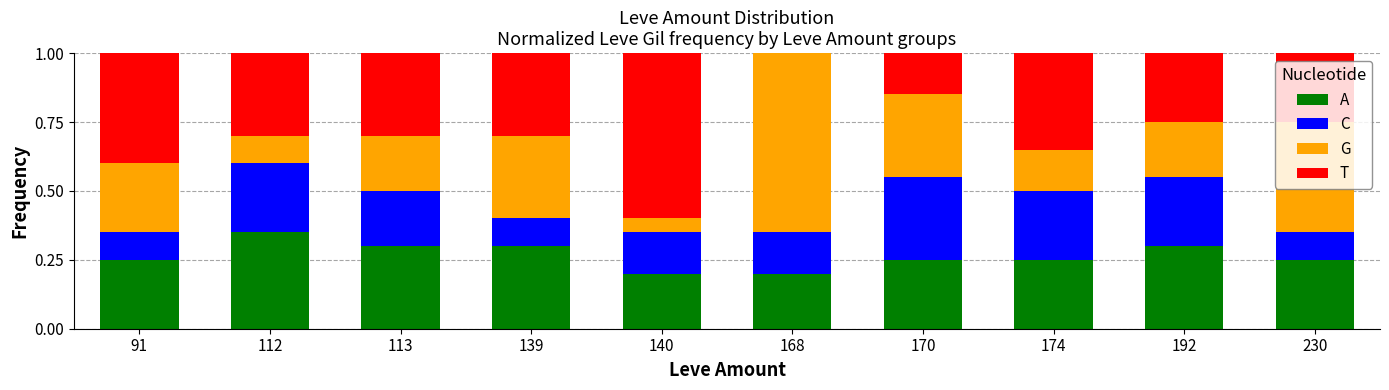

At which label does A reach its peak?

112